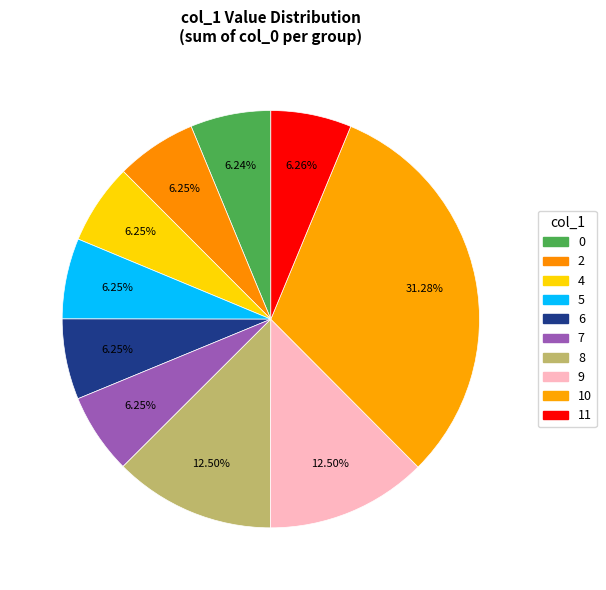

How many slices are in this pie chart?

10